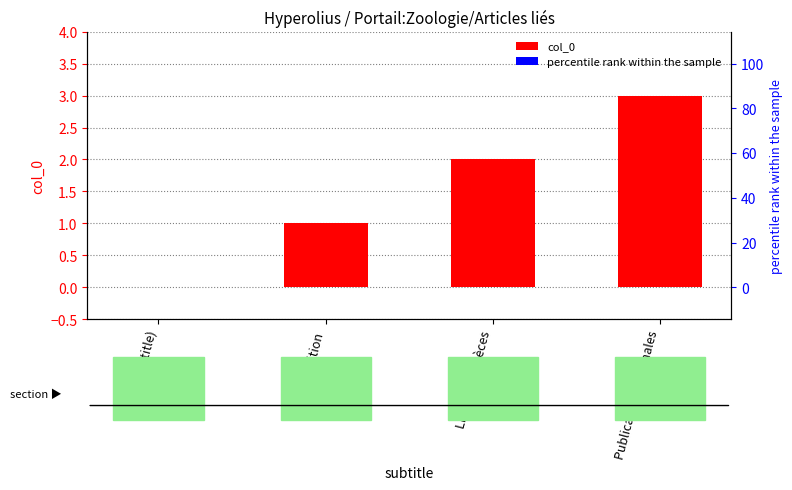

What is the difference between the values at (no subtitle) and Répartition?

1